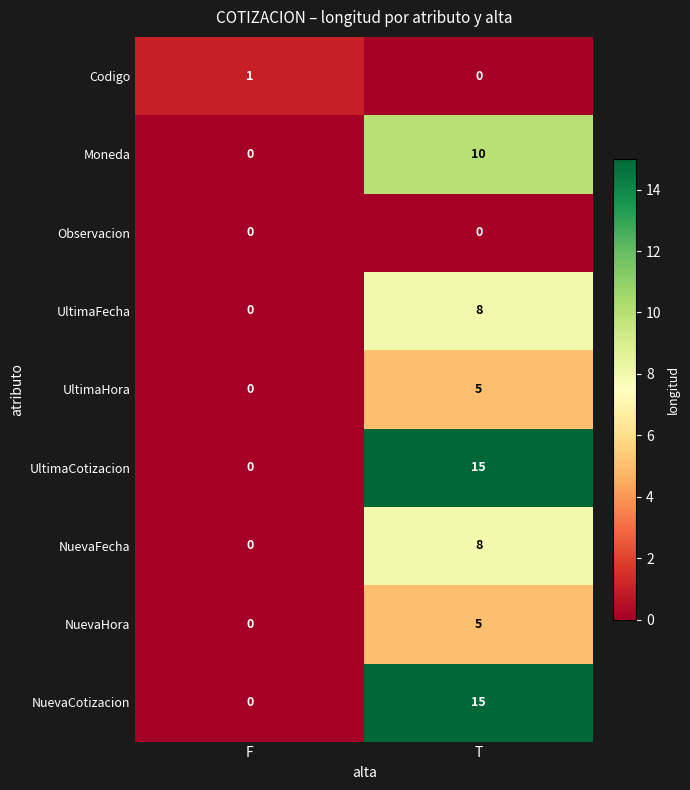

What is the total value across all series at T?

66